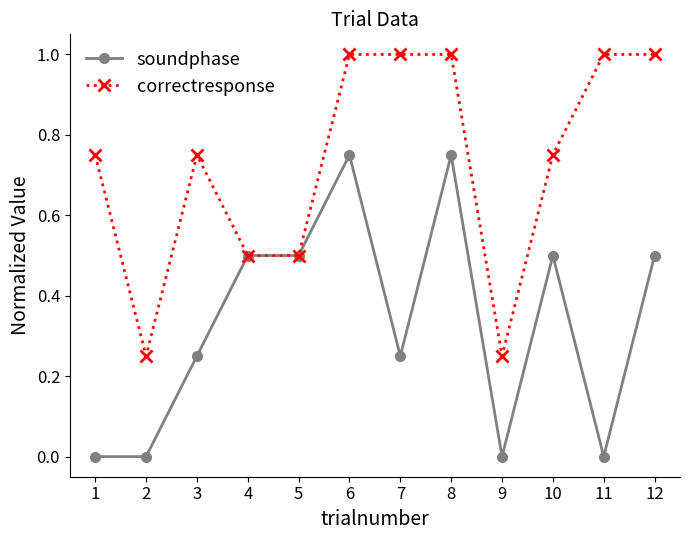

Rank the series by their average value, from lowest to highest.

soundphase, correctresponse